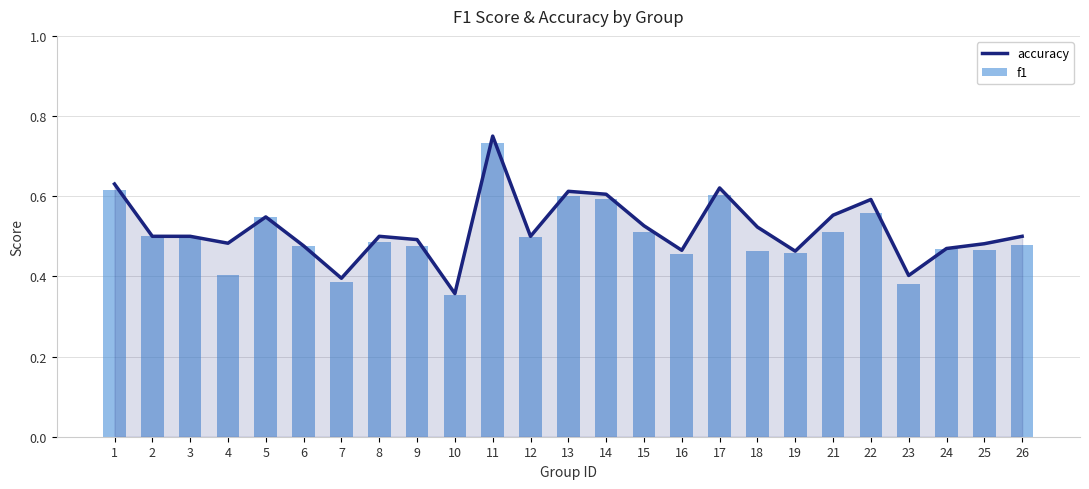

Where is accuracy nearest to the value 0?

10